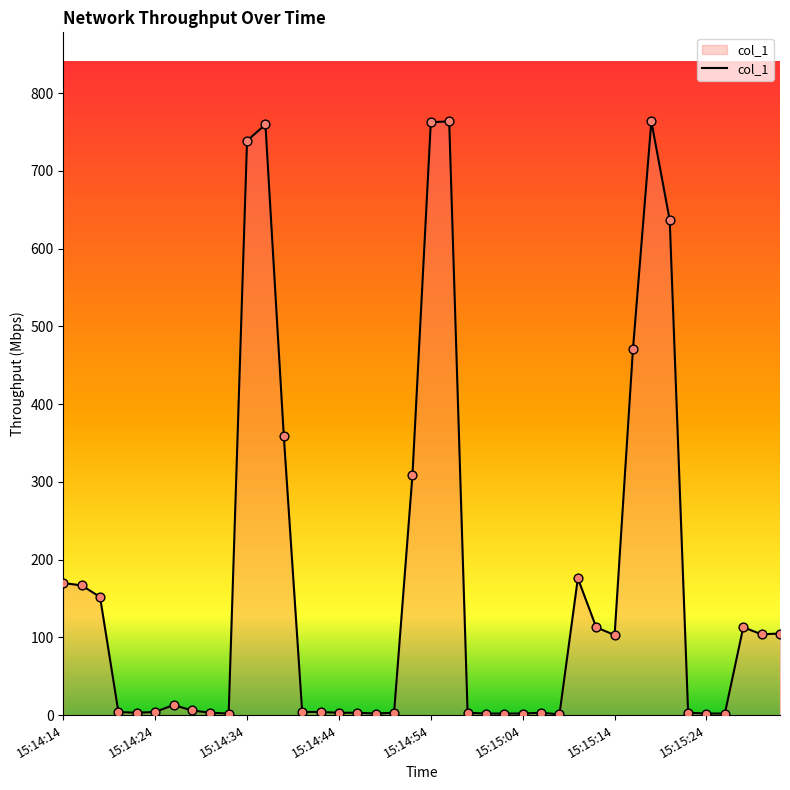

What is the maximum value shown in the chart?

763.5